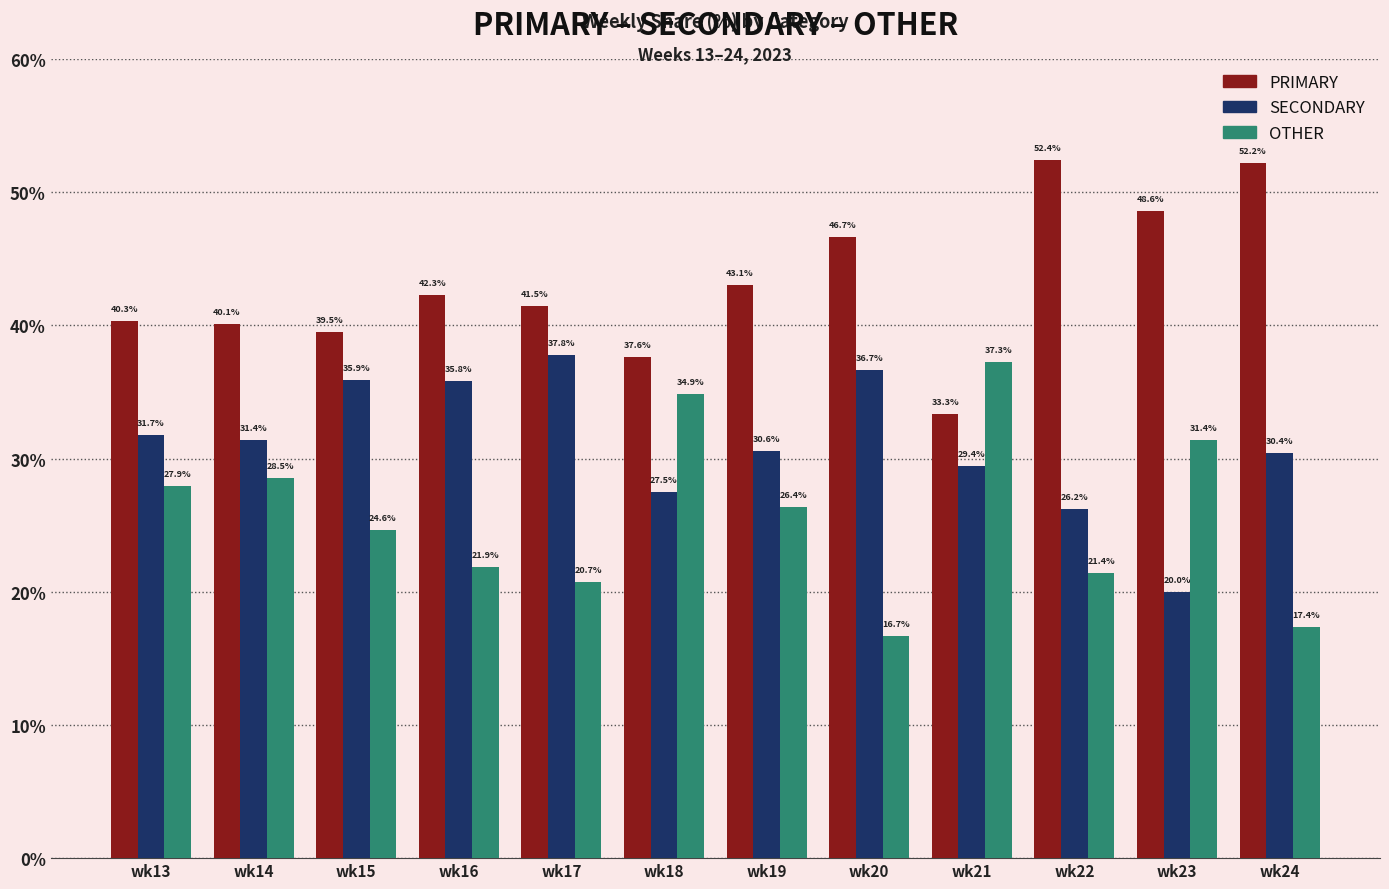

What is the total value across all series at wk14?

100.0